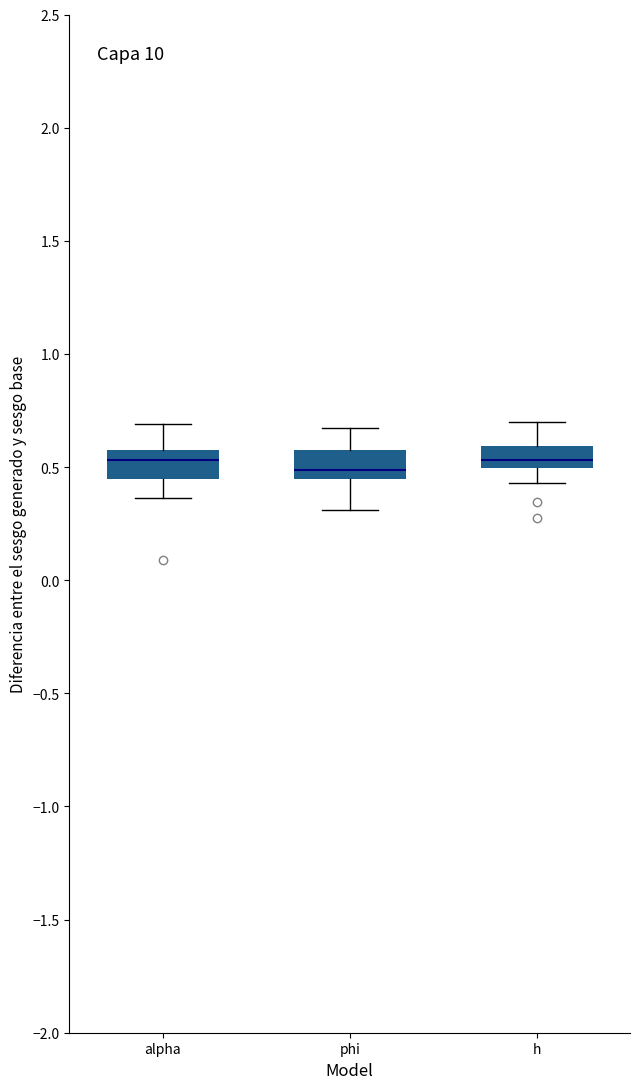

Reading left to right, transcribe this box plot: for each box, give where its median line is, the range the box spans, and where its two whiskers end, as read against the y-axis. The values are not printed on the chart, so give them approximately, as read against the axis.

alpha: median 0.55, box 0.45 to 0.60, whiskers 0.35 to 0.70
phi: median 0.50, box 0.45 to 0.60, whiskers 0.30 to 0.65
h: median 0.55, box 0.50 to 0.60, whiskers 0.45 to 0.70